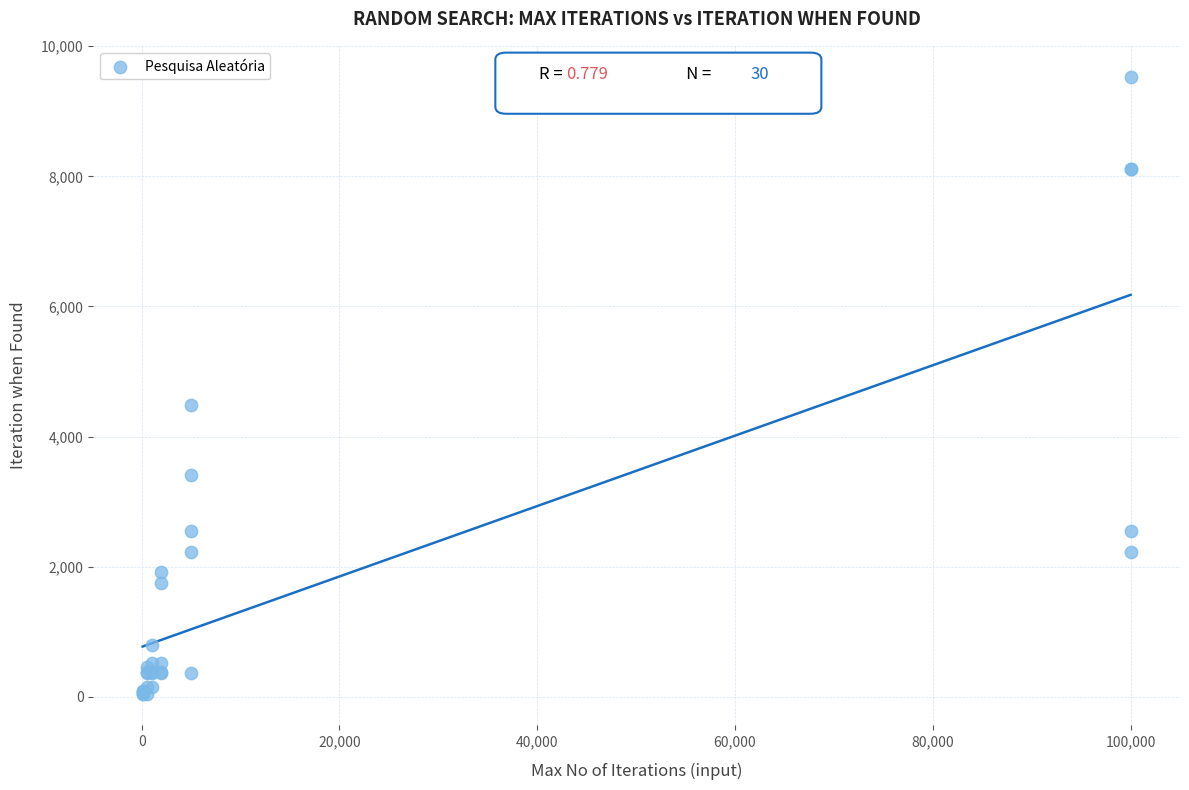

What Y value in the scatter plot is closest to 4784?

4482